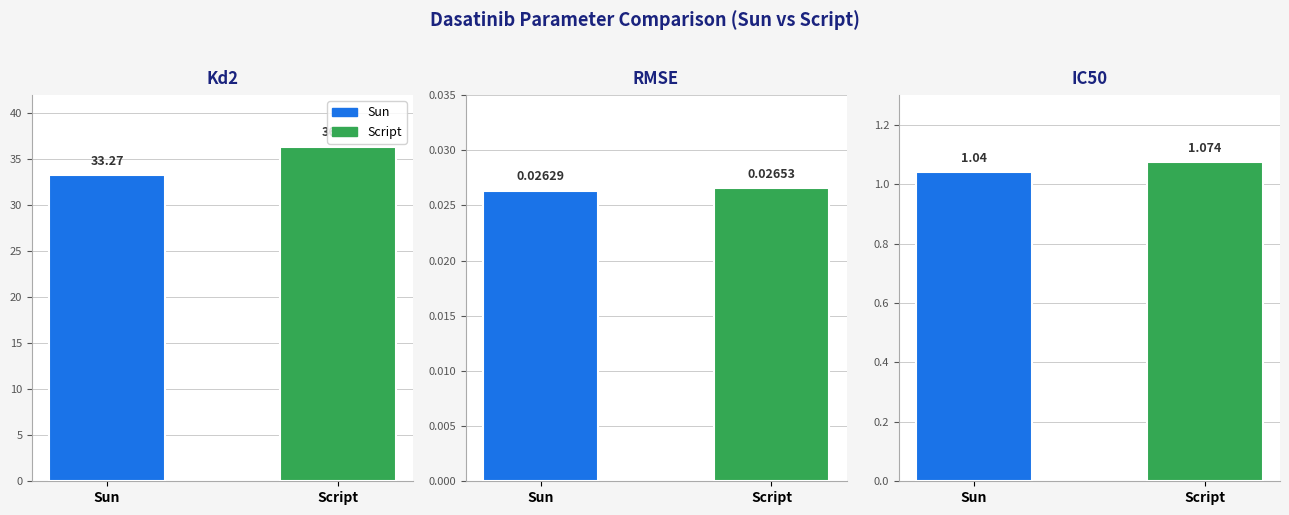

Reading left to right, what are all the values shown in this chart?

Kd2: 33.3	36.4
RMSE: 0.0	0.0
IC50: 1.0	1.1